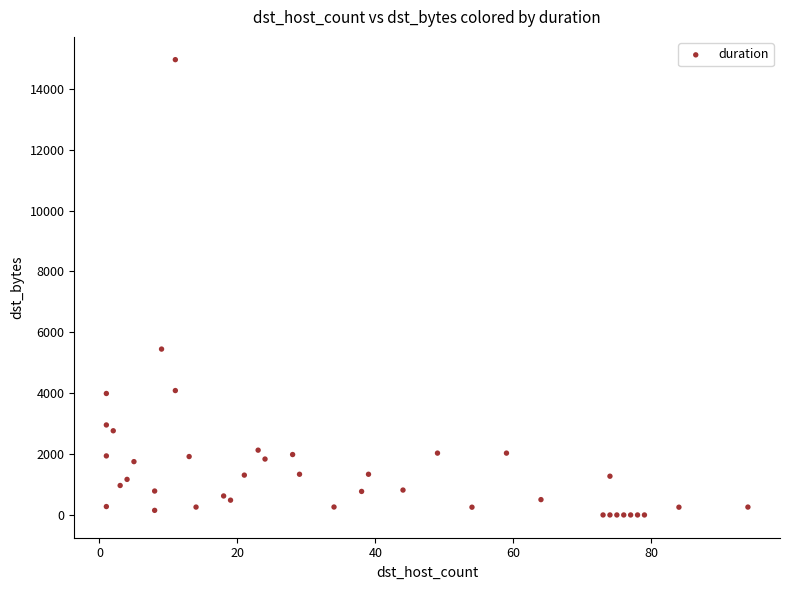

What Y value in the scatter plot is closest to 7479?

5450